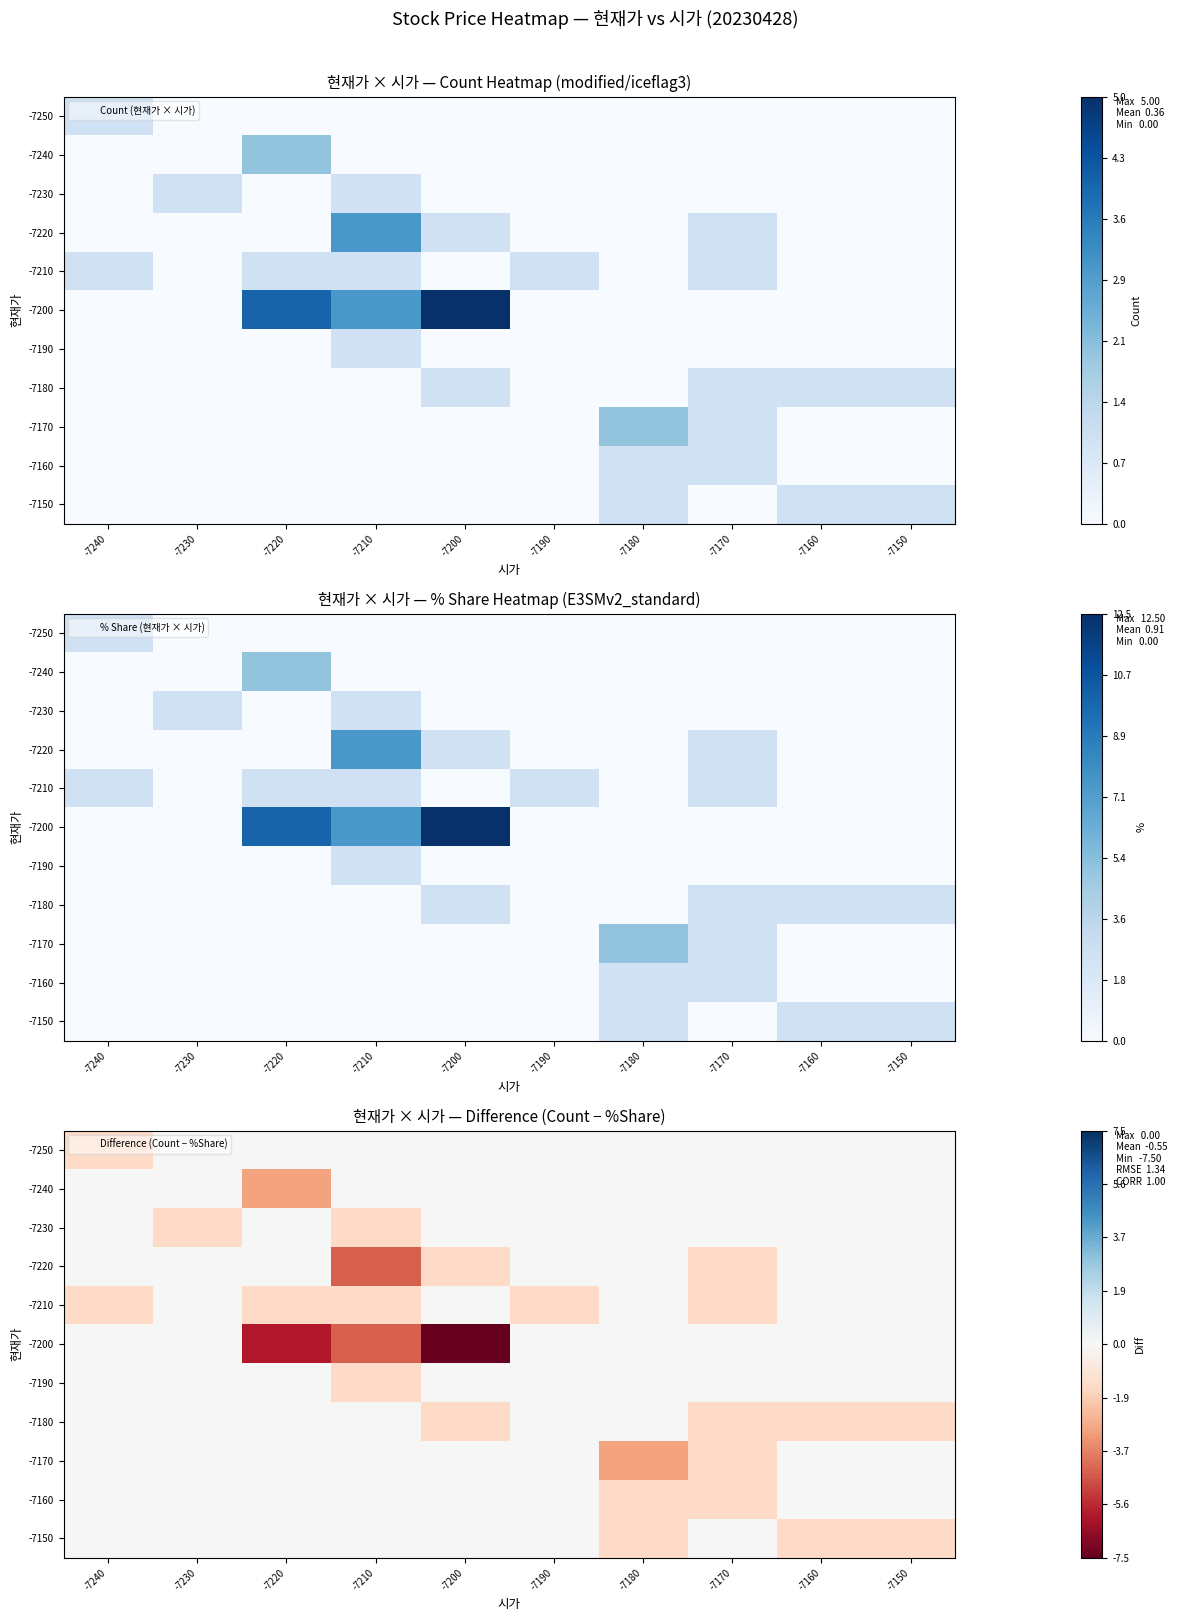

At how many categories does at least one series exceed -4?

10